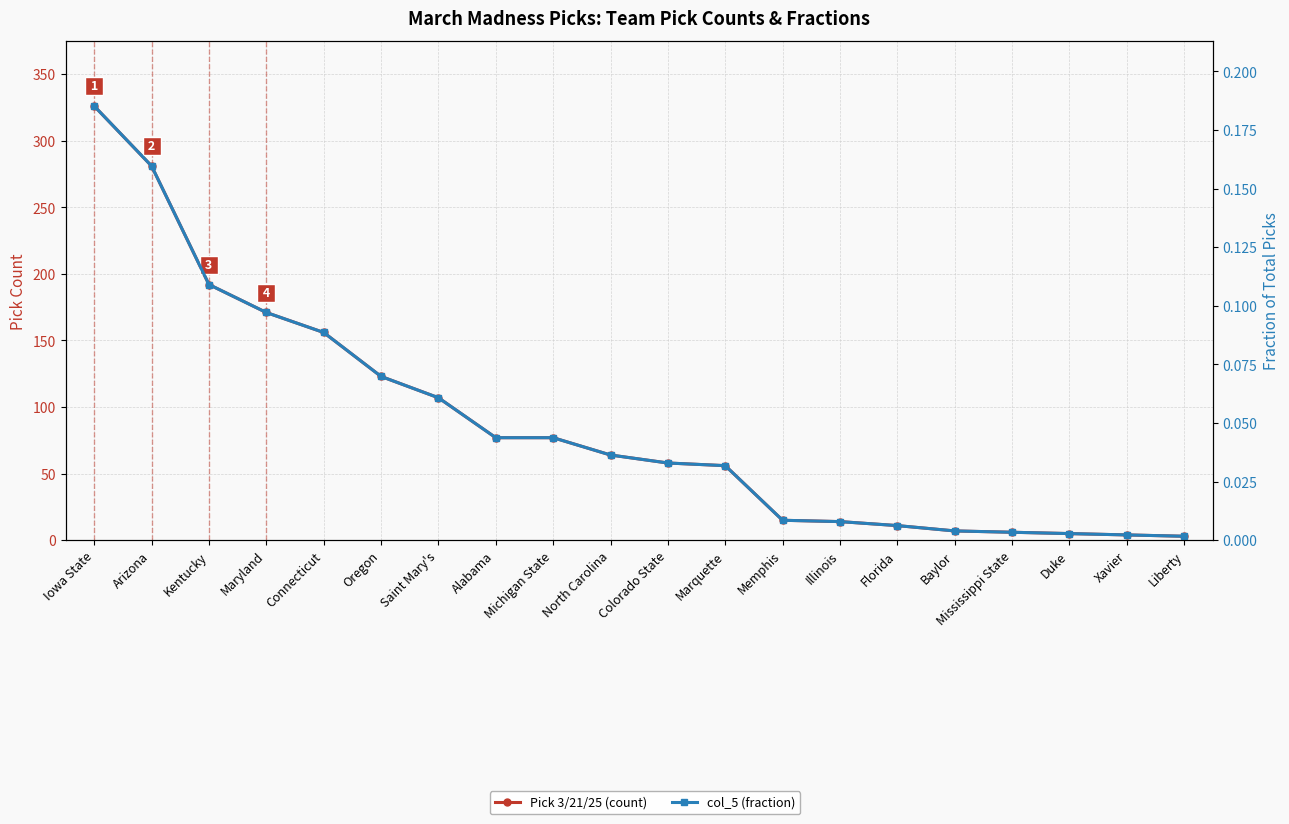

How many lines are shown in the chart?

2